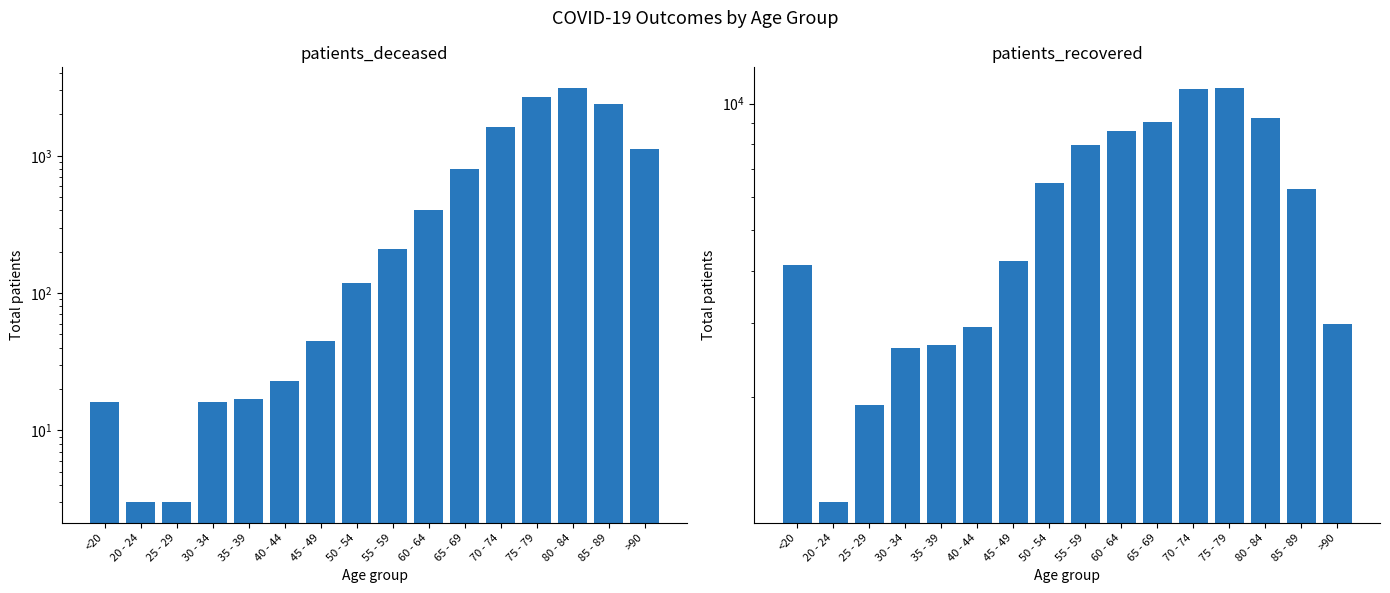

What is the sum of the patients_recovered values at 45 - 49 and 55 - 59?

12207